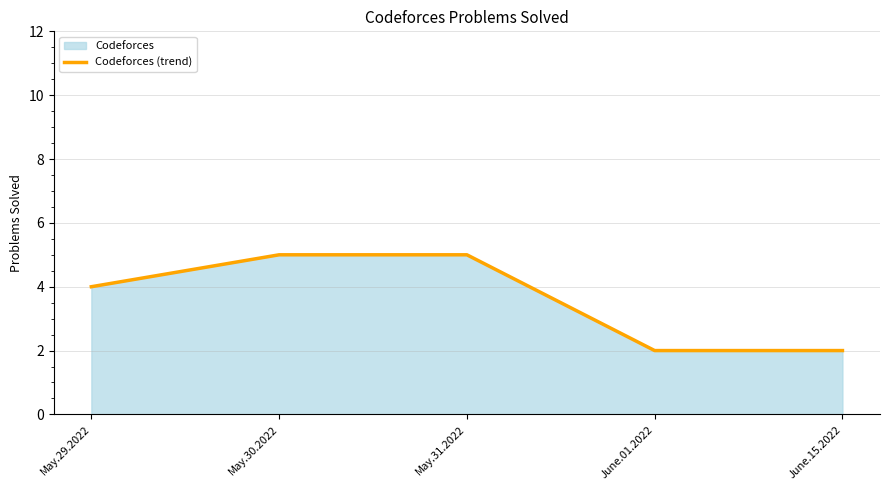

List the labels in order of value, smallest first.

June.01.2022, June.15.2022, May.29.2022, May.30.2022, May.31.2022